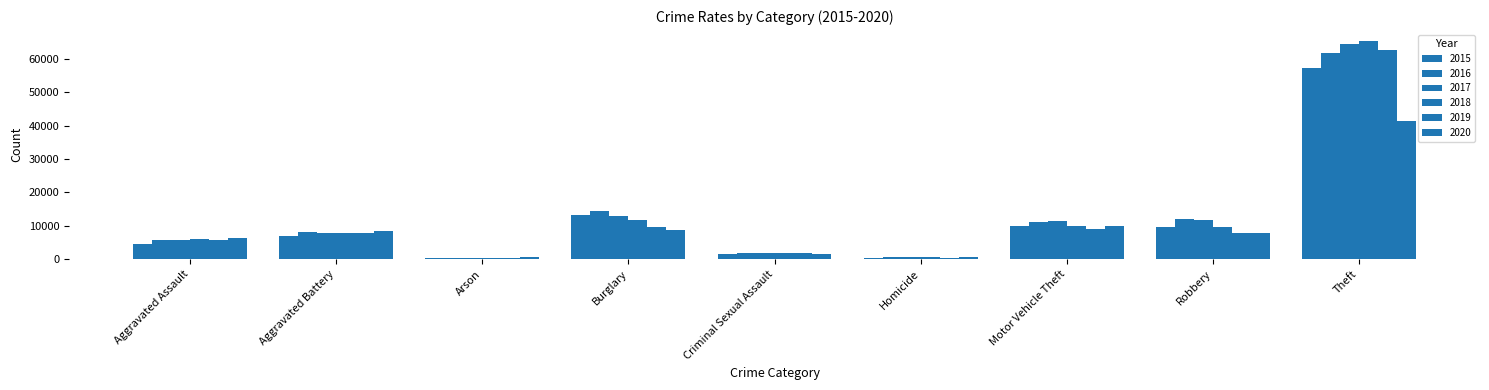

Which series has the widest spread of values?

2018